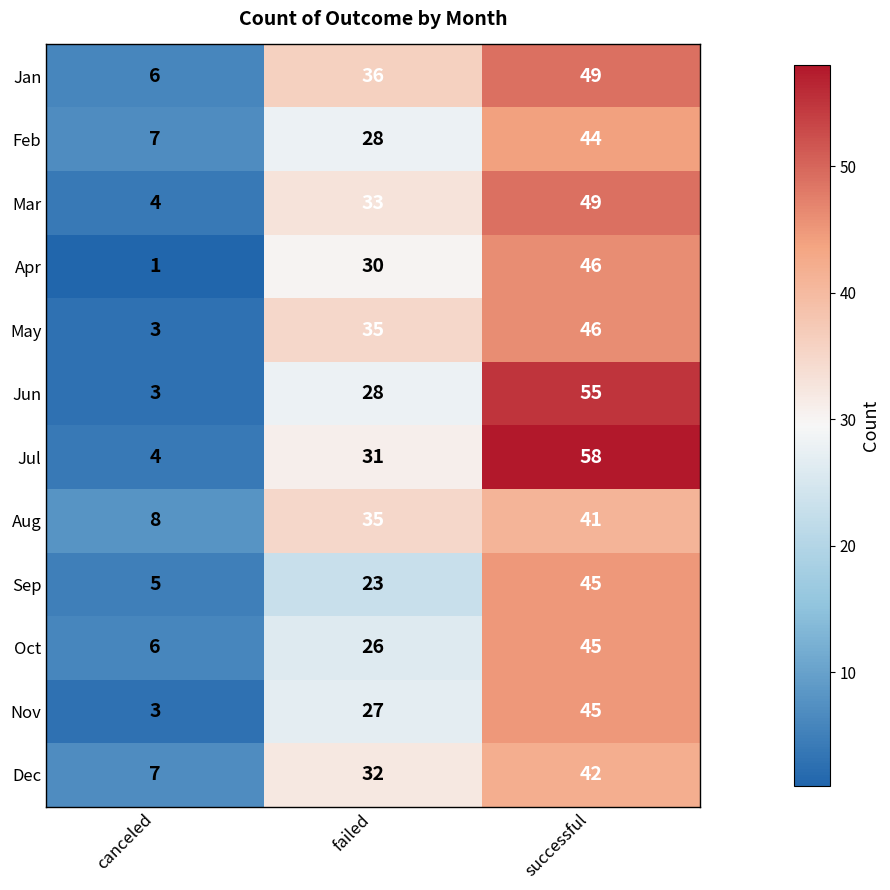

What is the highest value of the Mar series?

49